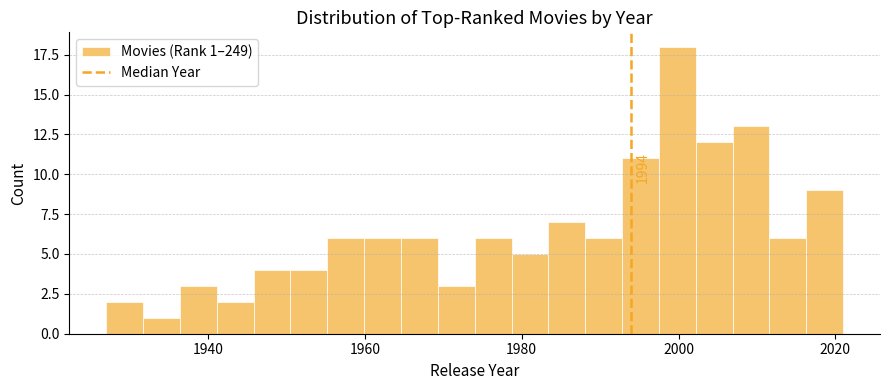

Around what value on the x-axis is the tallest bar? Give the approximate position of its centre, as read against the axis.

2000